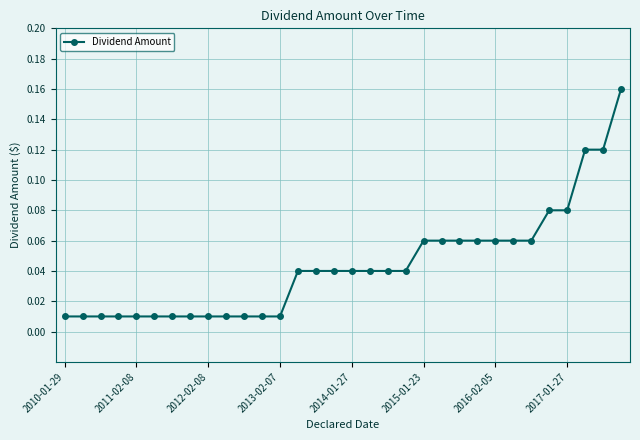

How many lines are shown in the chart?

1